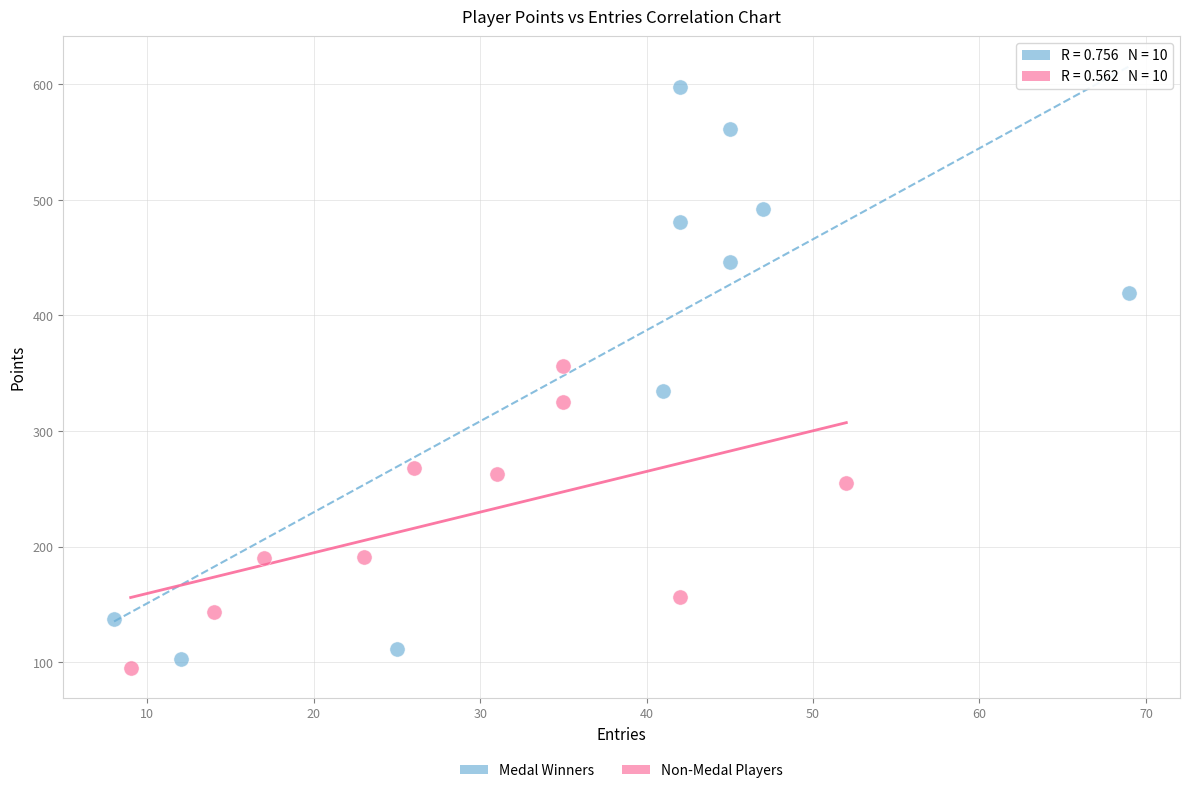

Which series reaches the minimum Y coordinate?

Non-Medal Players